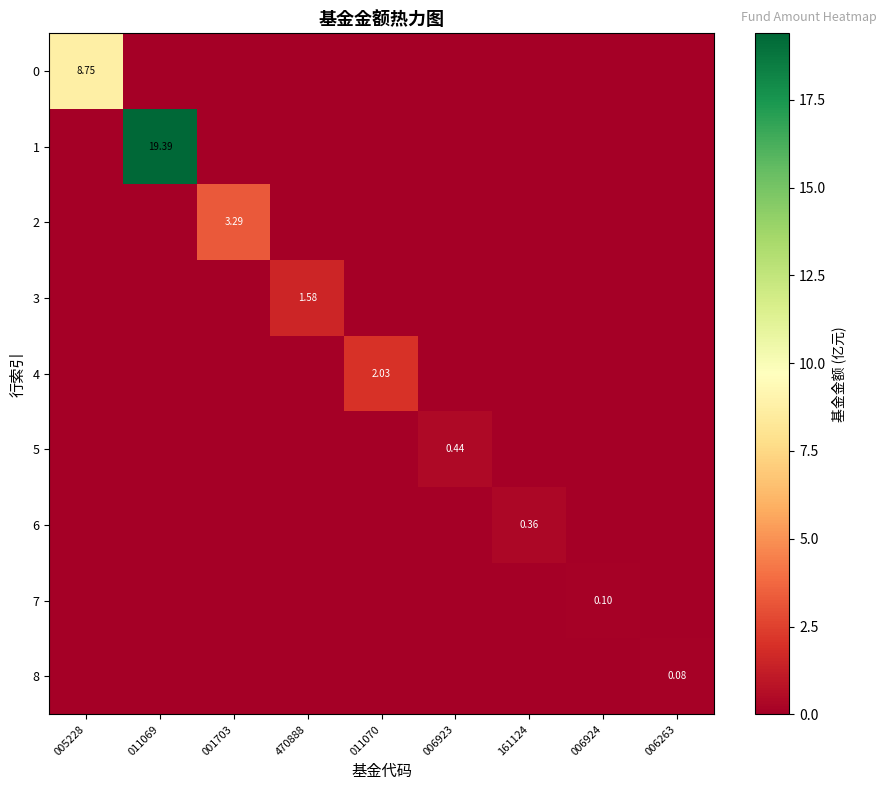

The value of 0 at 011070 is 0.0. True or false?

True